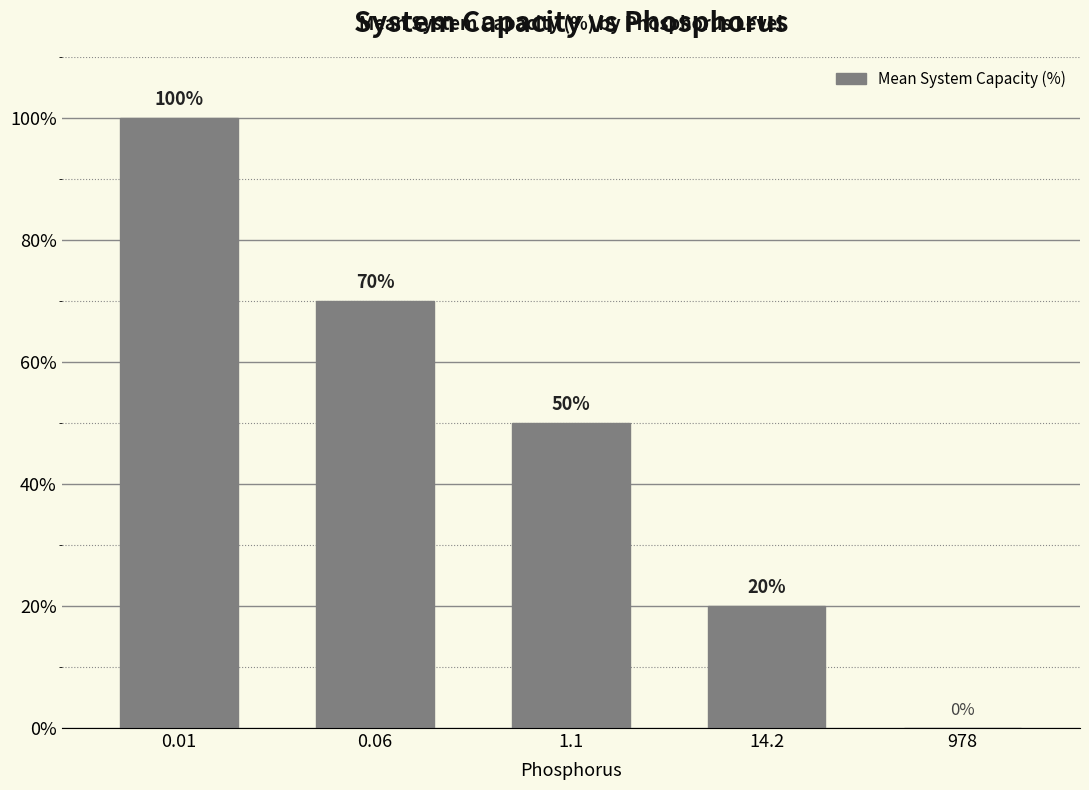

How many values are between 20 and 70?

3